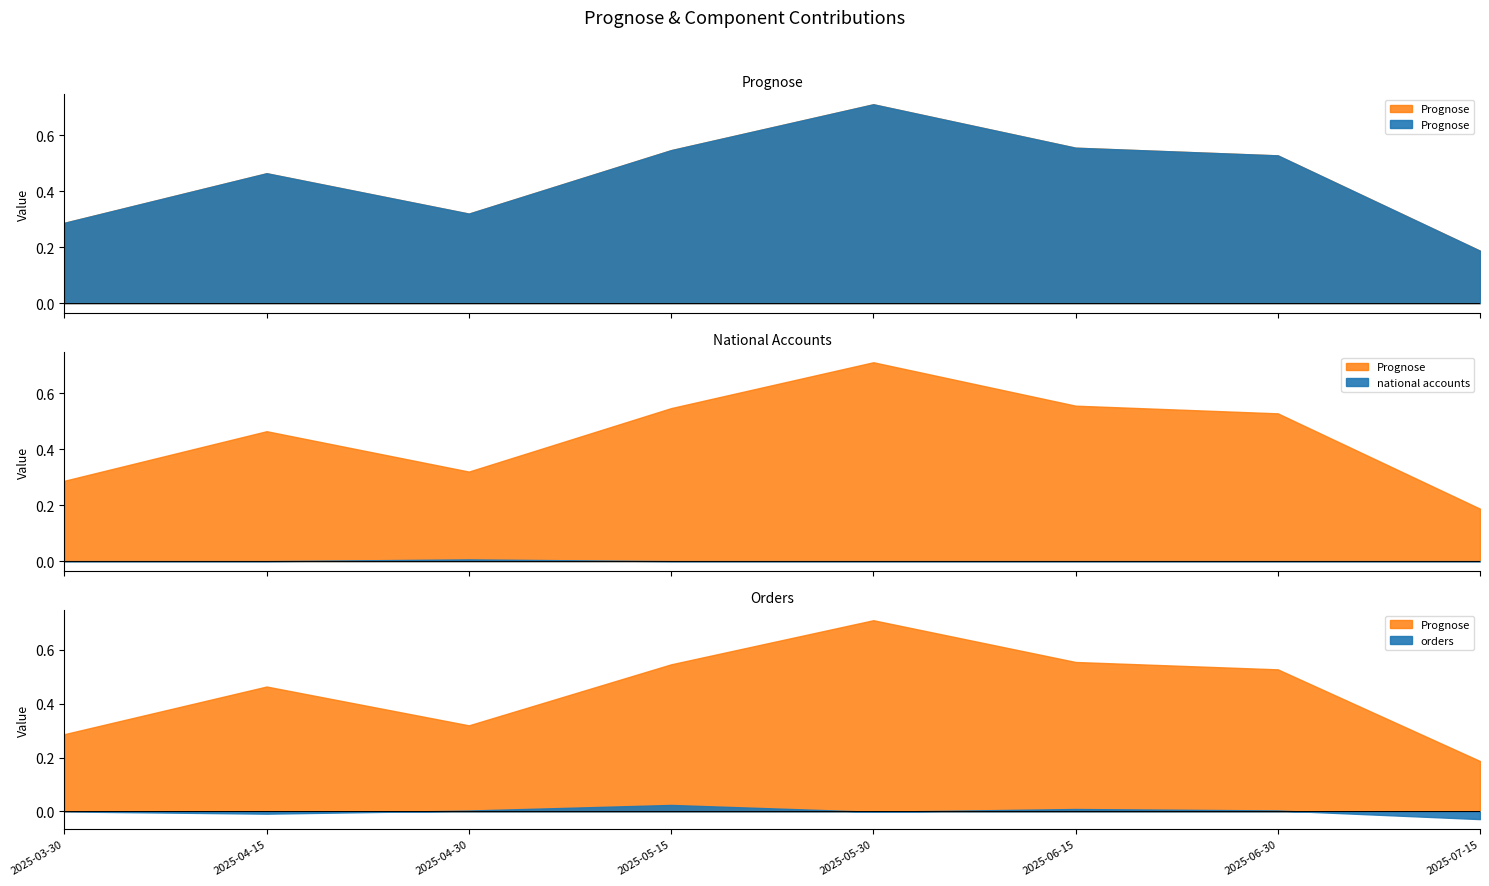

At 2025-05-15, list the series in order from largest to smallest.

Prognose, orders, national accounts